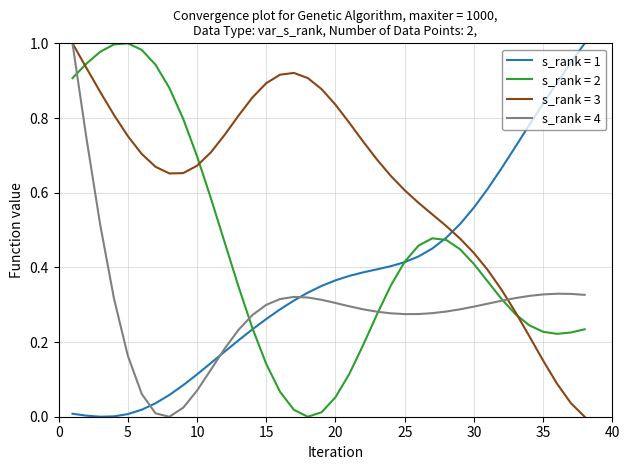

Rank the series by their average value, from highest to lowest.

s_rank = 3, s_rank = 2, s_rank = 1, s_rank = 4